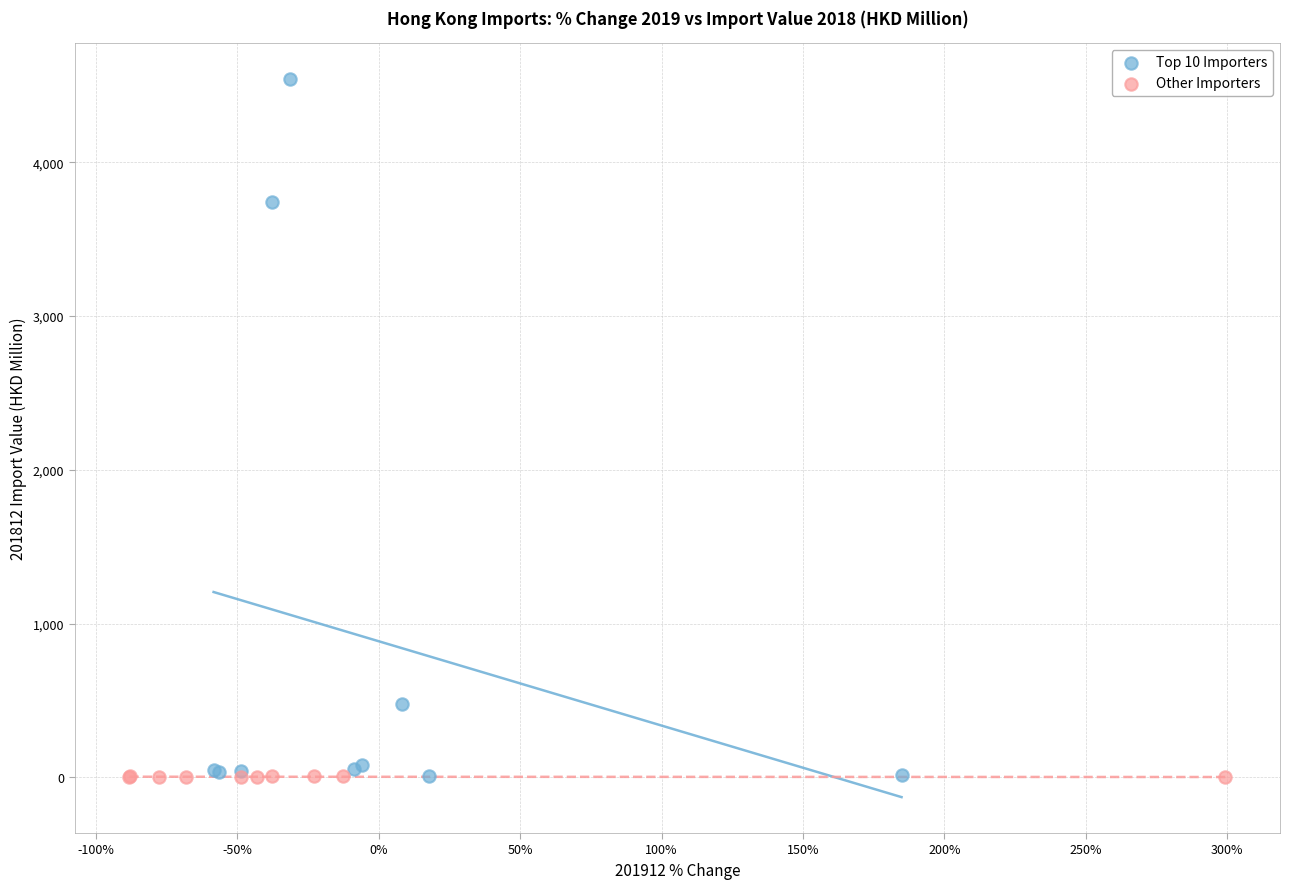

Which series has the largest Y range (max minus min)?

Top 10 Importers